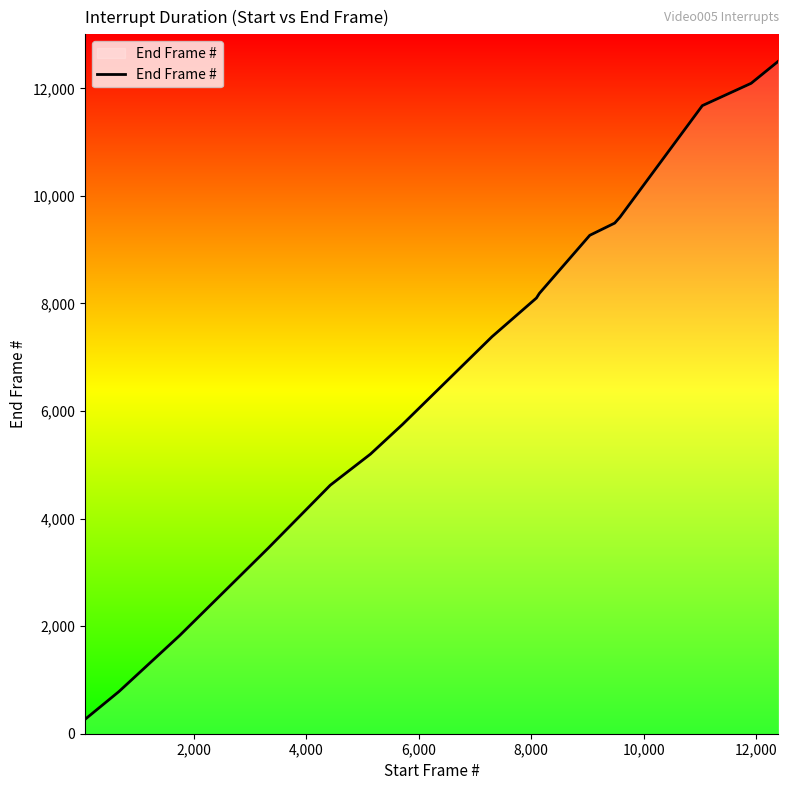

Does the chart display data point markers on the line(s)?

No